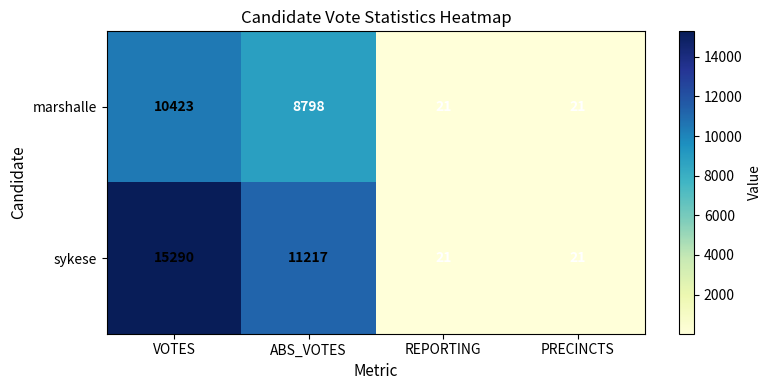

How many categories are shown in the chart?

4